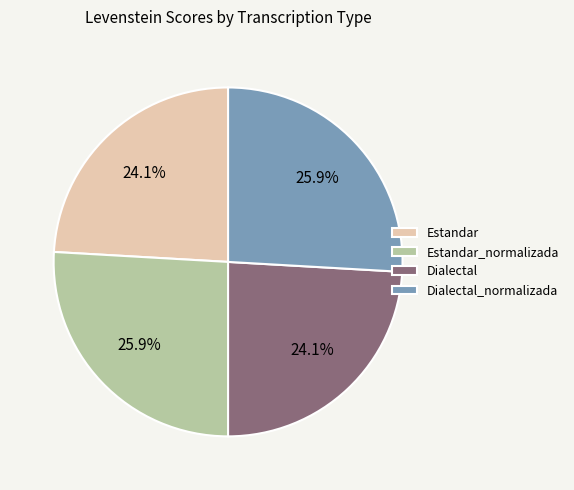

How much of the chart is everything except Estandar_normalizada?

74.1%